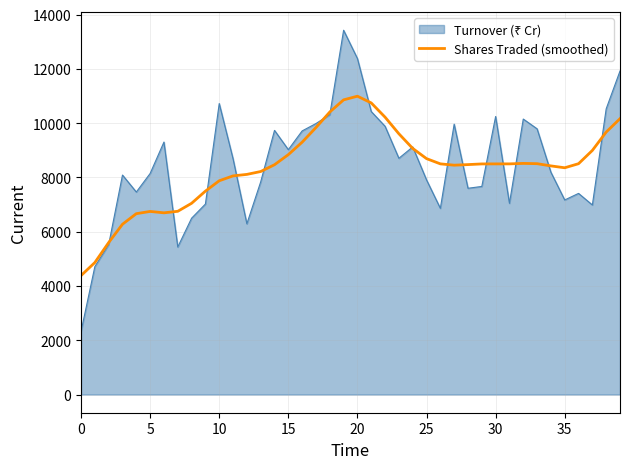

What is the minimum value shown in the chart?

2321.9